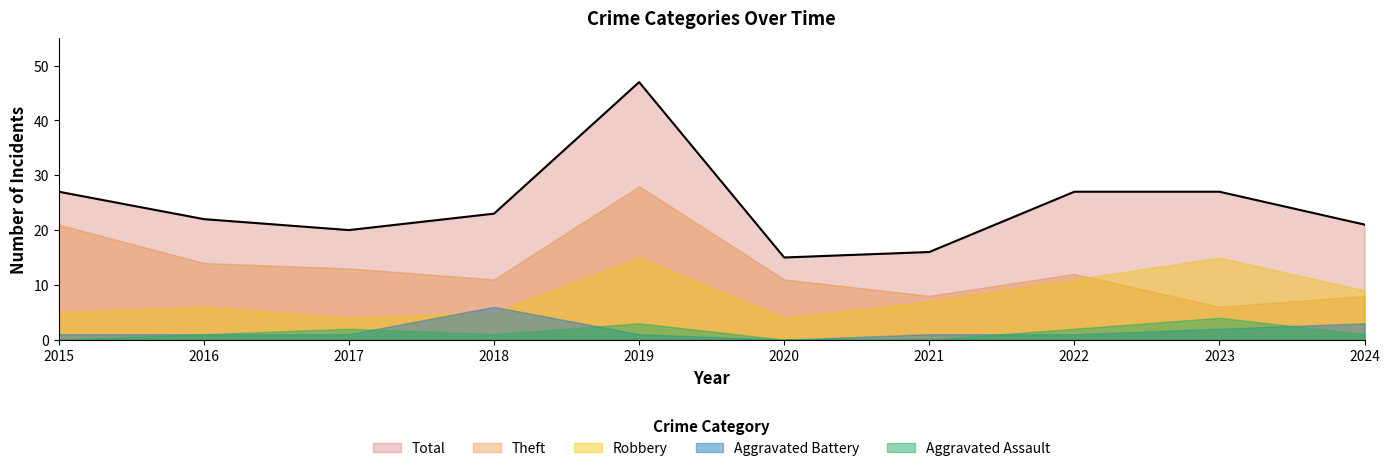

Where does the Robbery series first go above 7?

2019